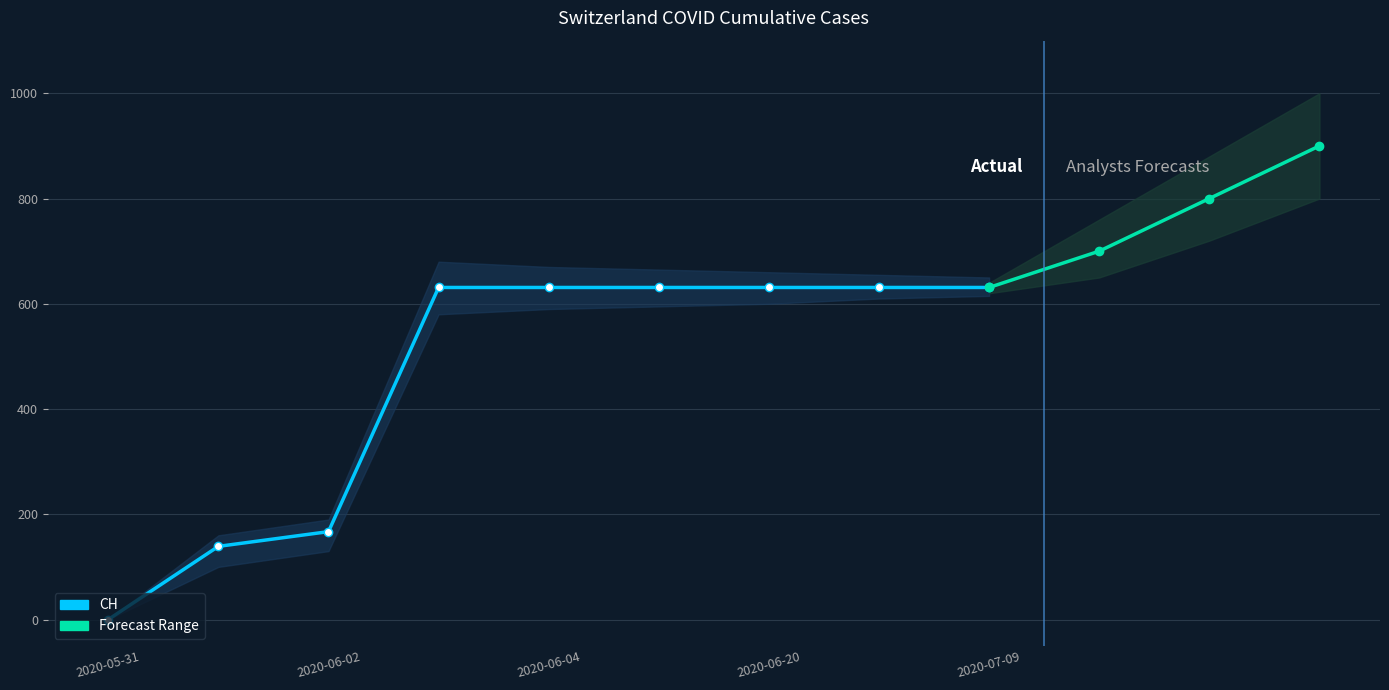

Between 2020-06-03 and 2020-05-31, which is larger?

2020-06-03